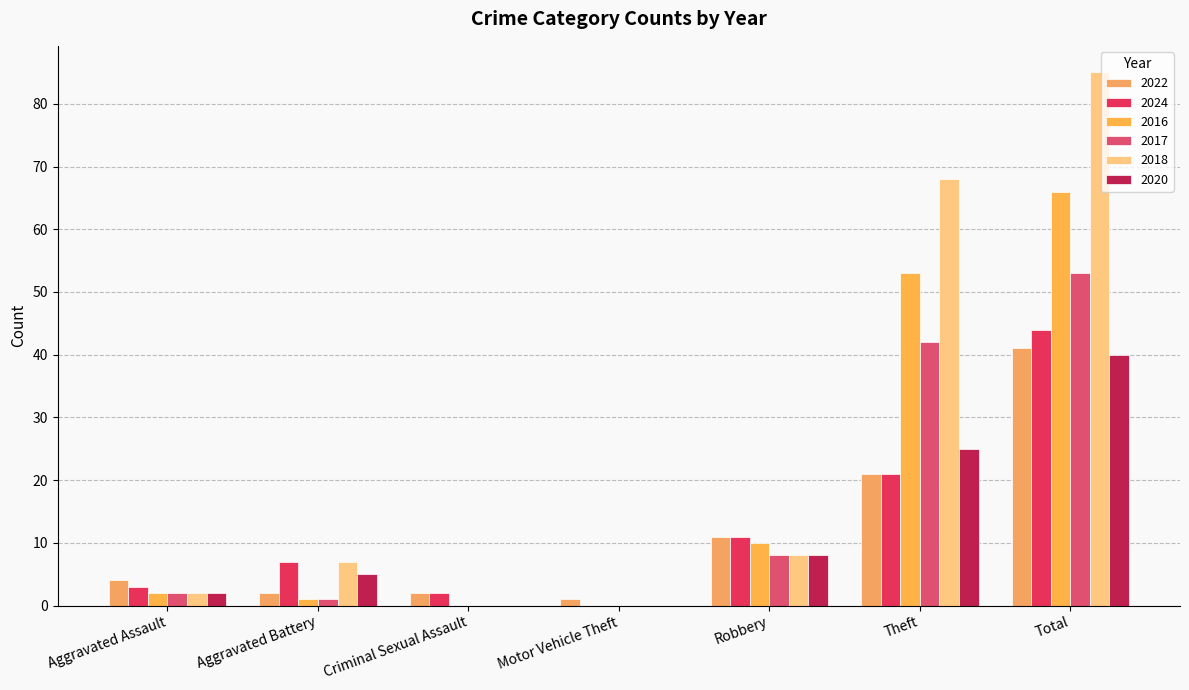

What is the average value of the 2022 series?

12